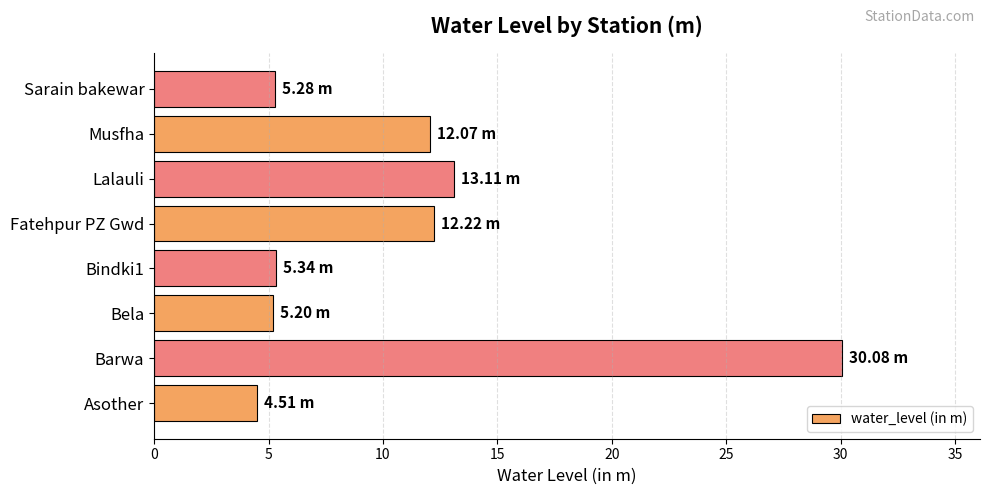

Between Sarain bakewar and Barwa, which is larger?

Barwa